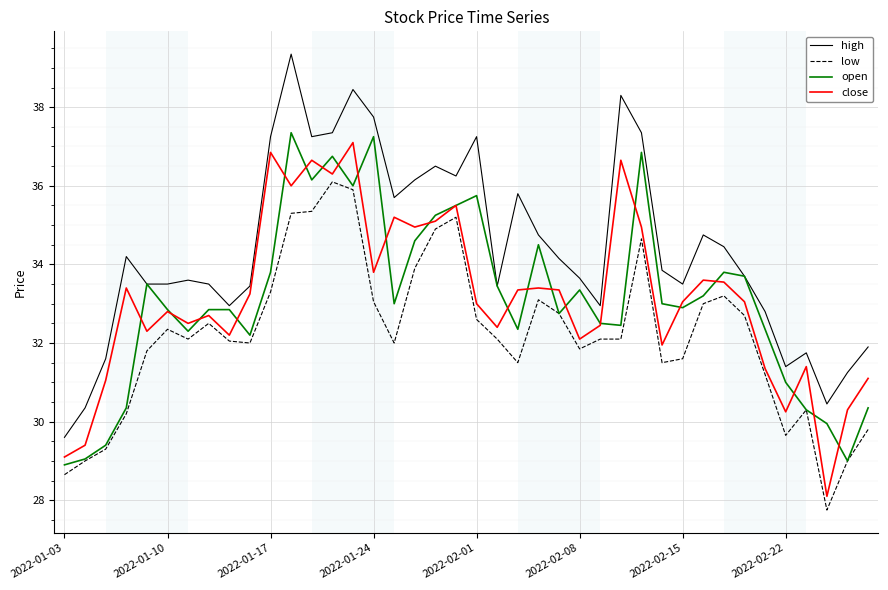

At how many categories does at least one series exceed 39?

1